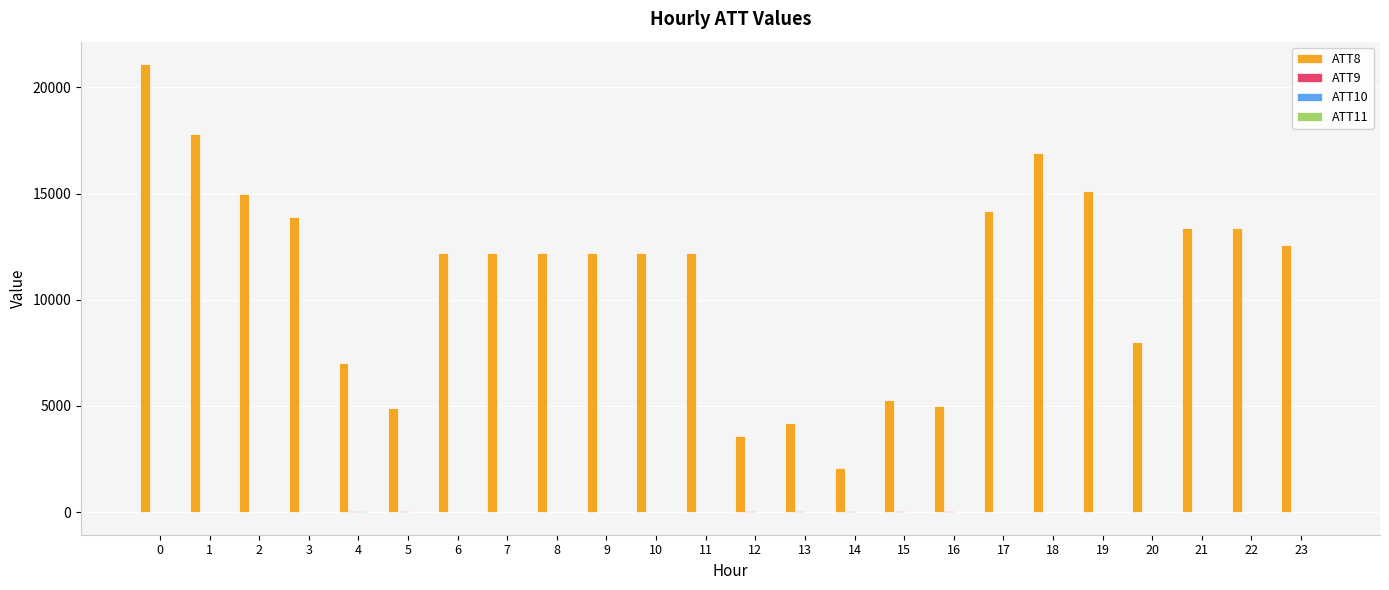

Which series has the largest total across all categories?

ATT8